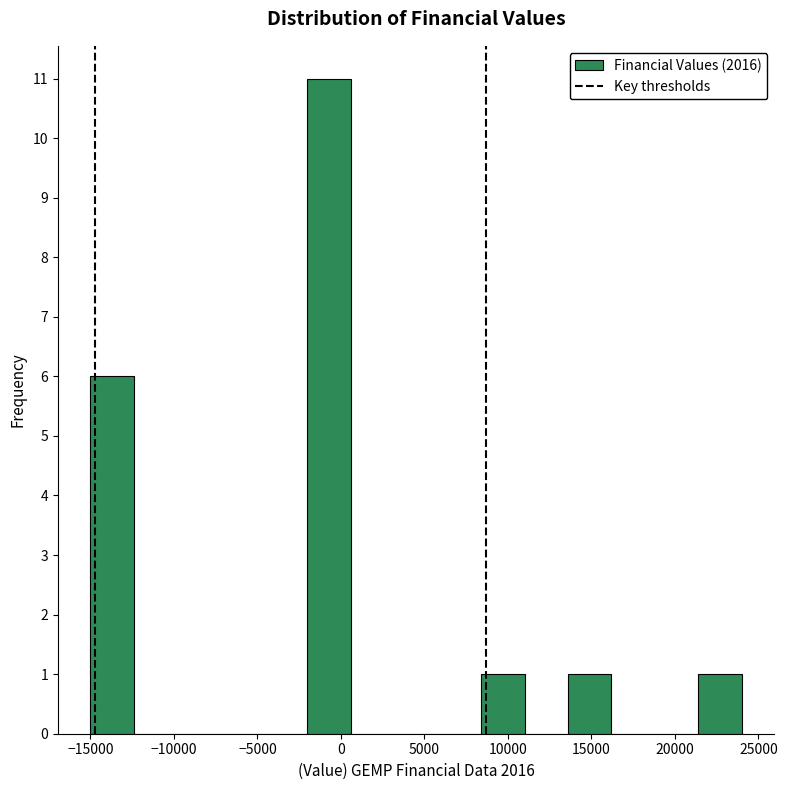

What is the height of the bar covering 13600 to 16200 on the x-axis? Neither the bar edges nor the heights are printed on the chart, so give them approximately, as read against the axes.

1